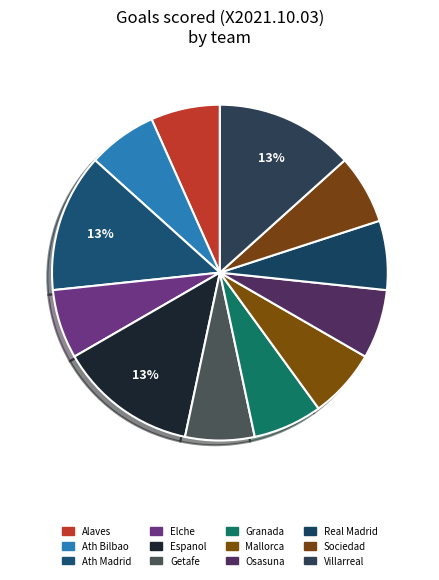

How many segments does this pie chart have?

12